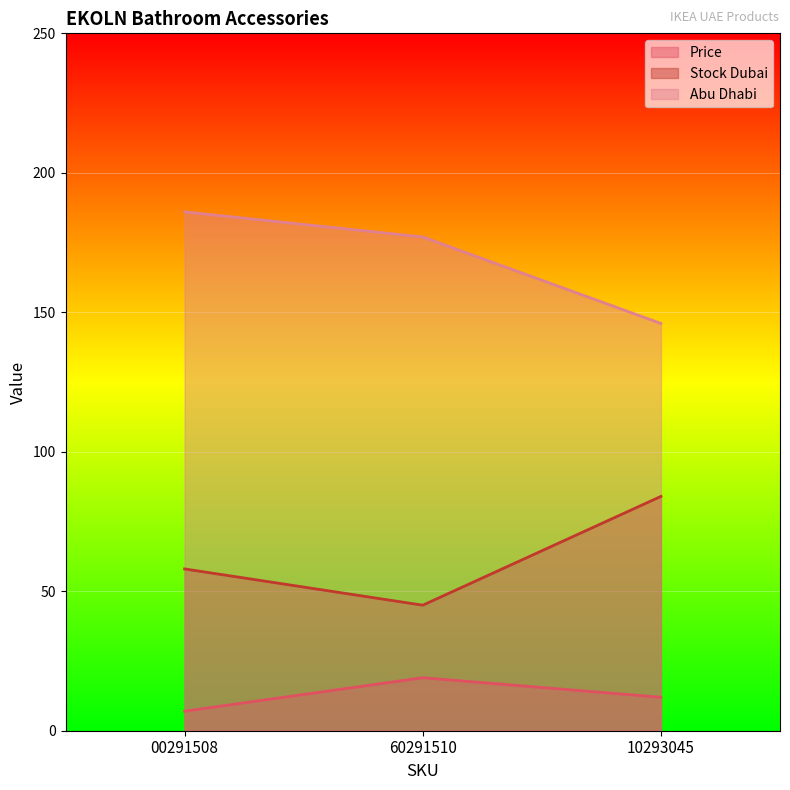

What is the label of the 2nd point from the right?

60291510